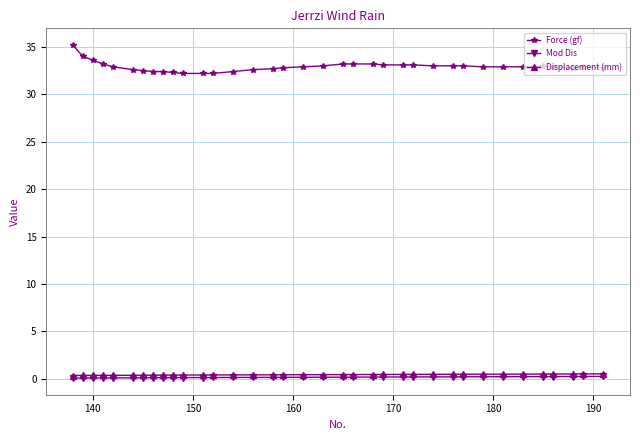

Which series has the largest range (max minus min)?

Force (gf)